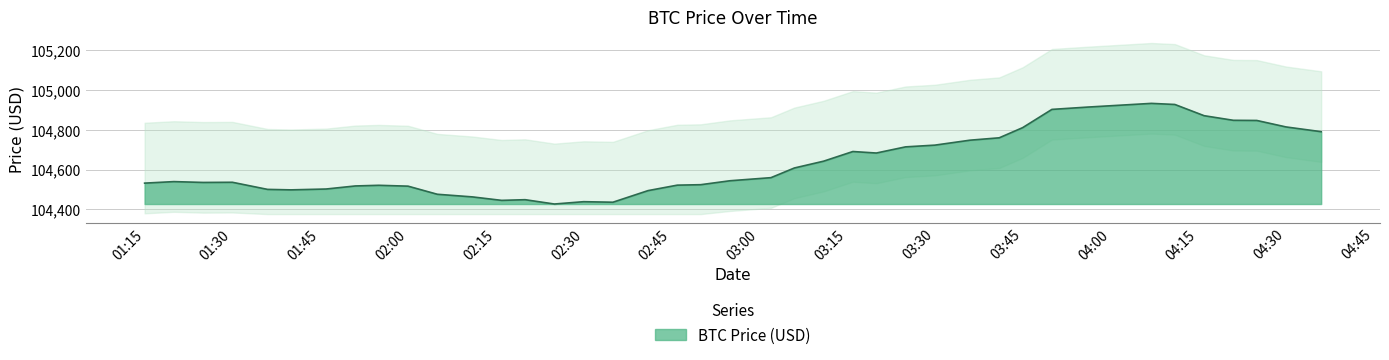

Count the number of values greater than 104544.

20